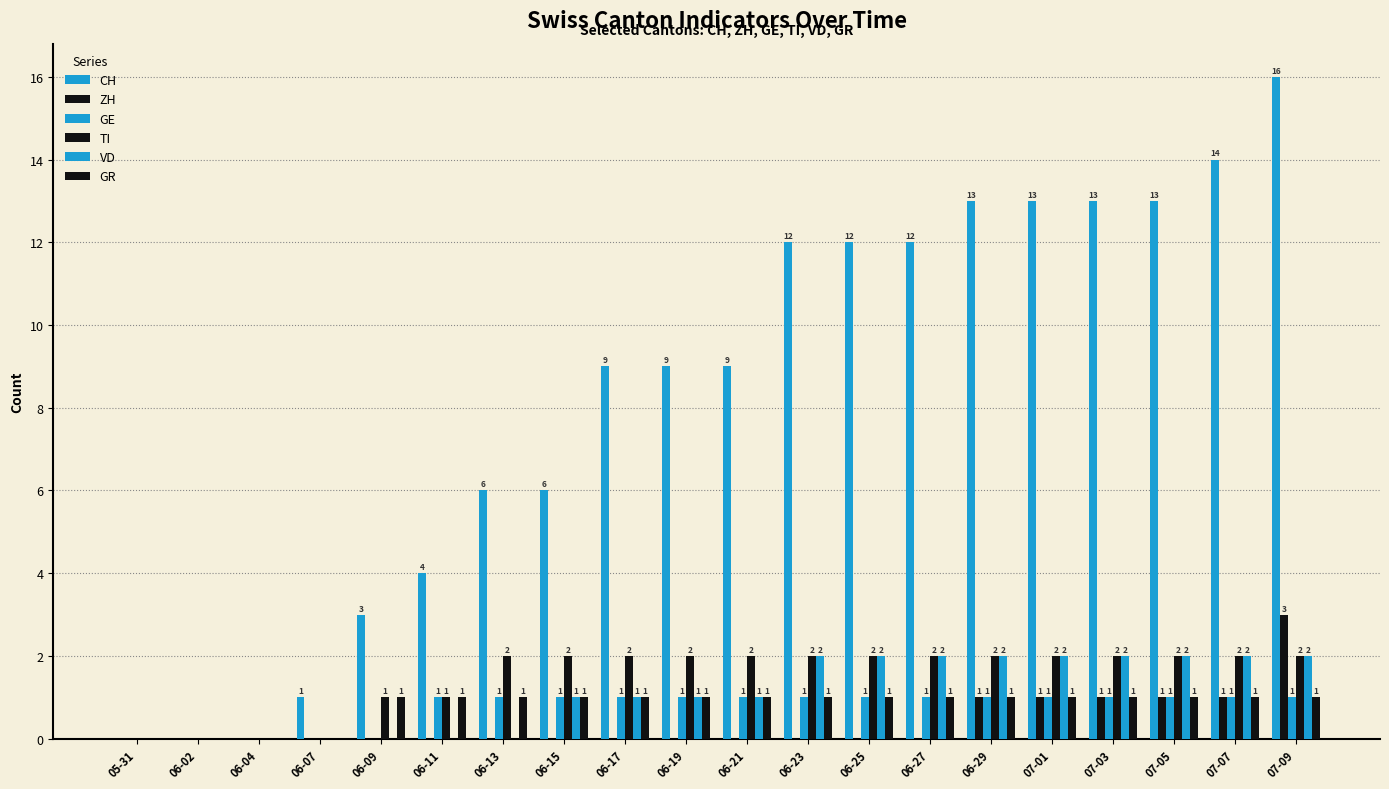

Between 06-02 and 06-27, which series saw the biggest shift?

CH